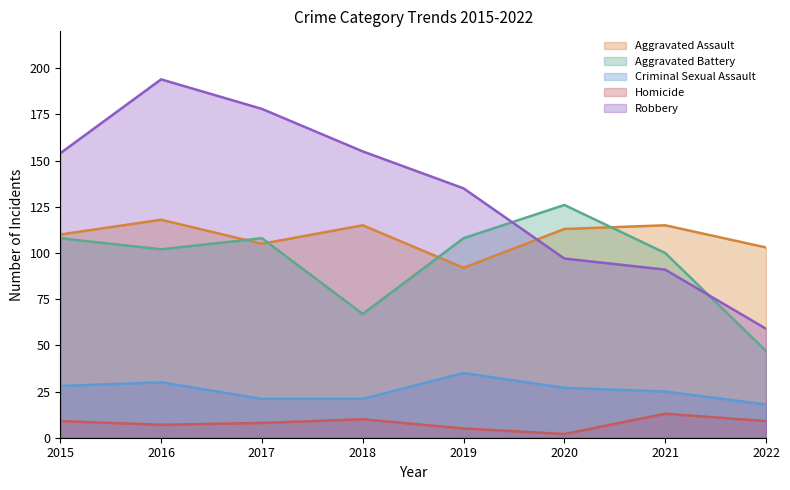

At which label does Aggravated Assault first exceed 113?

2016